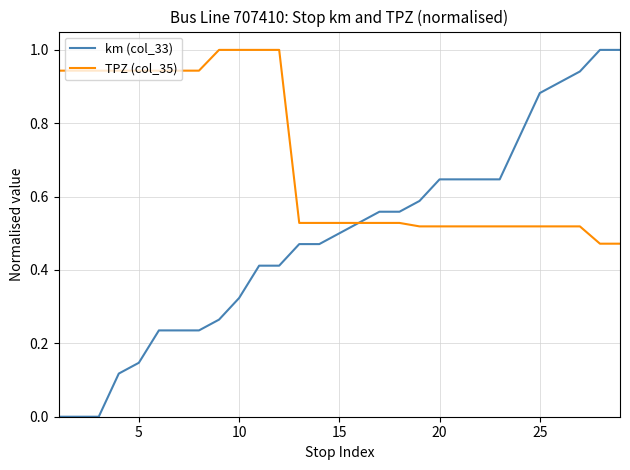

What is the maximum value shown in the chart?

1.0